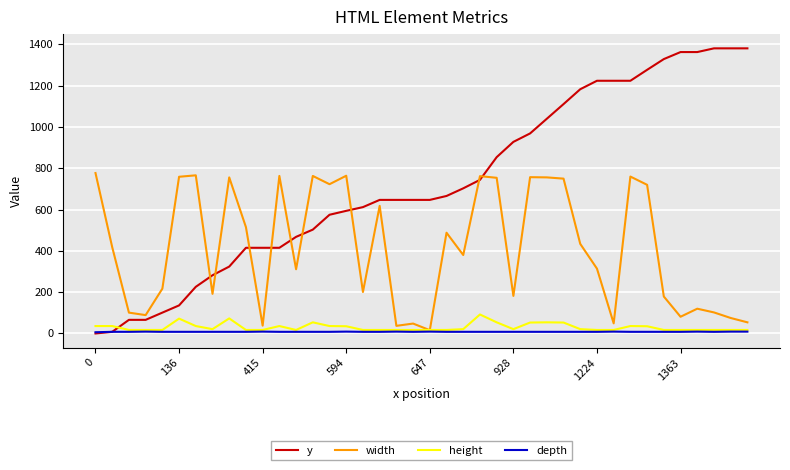

After their last crossing, which series has the higher values: y or height?

y